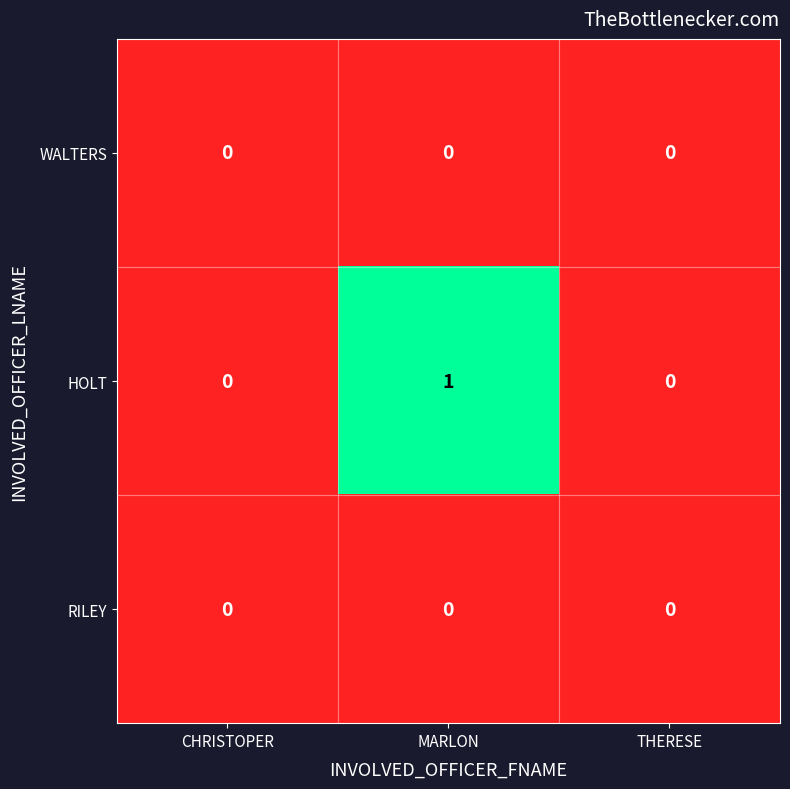

At which category is the sum across all series the highest?

MARLON